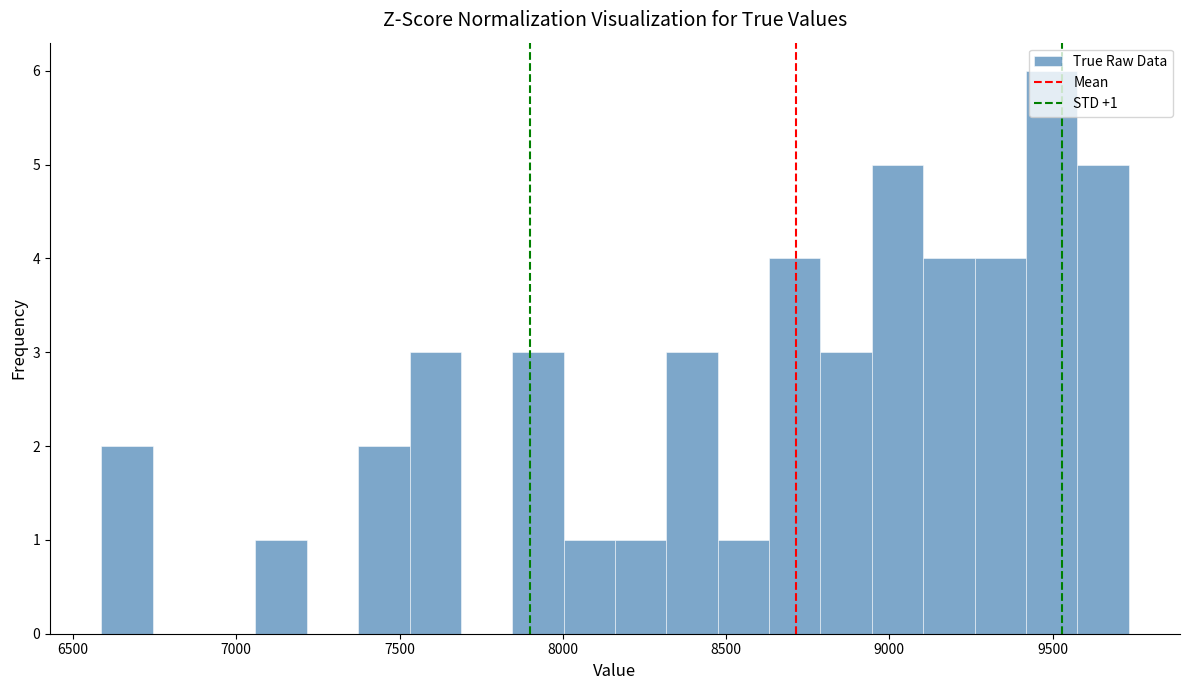

Around what value on the x-axis is the tallest bar? Give the approximate position of its centre, as read against the axis.

9500